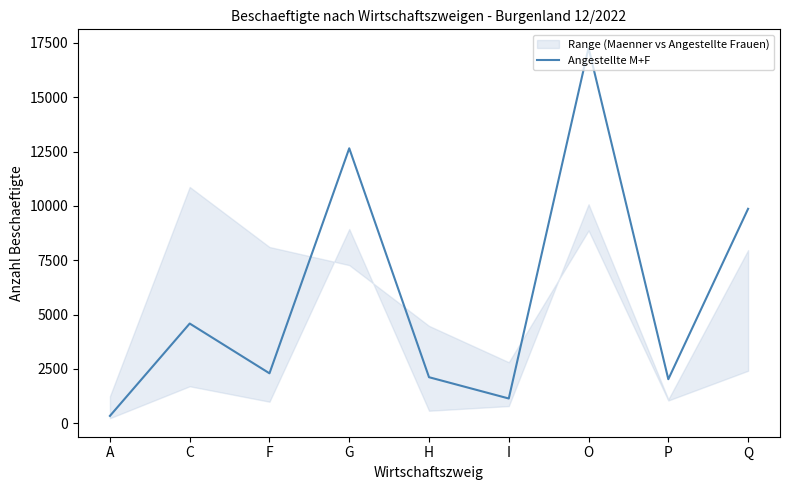

How many interior local peaks (higher than both neighbors) does the data have?

3